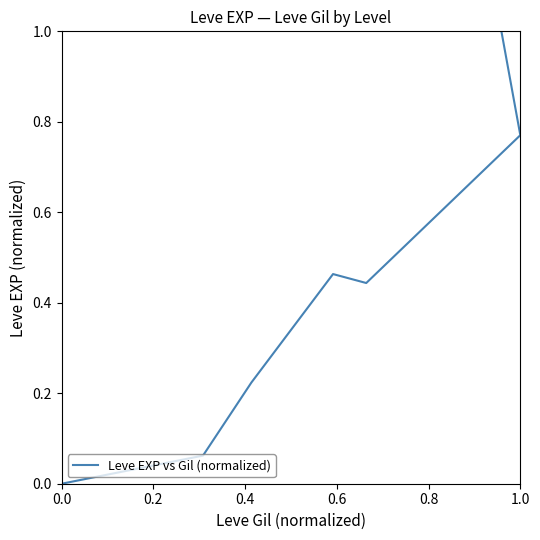

At which category does the data reach its first local peak?

0.6